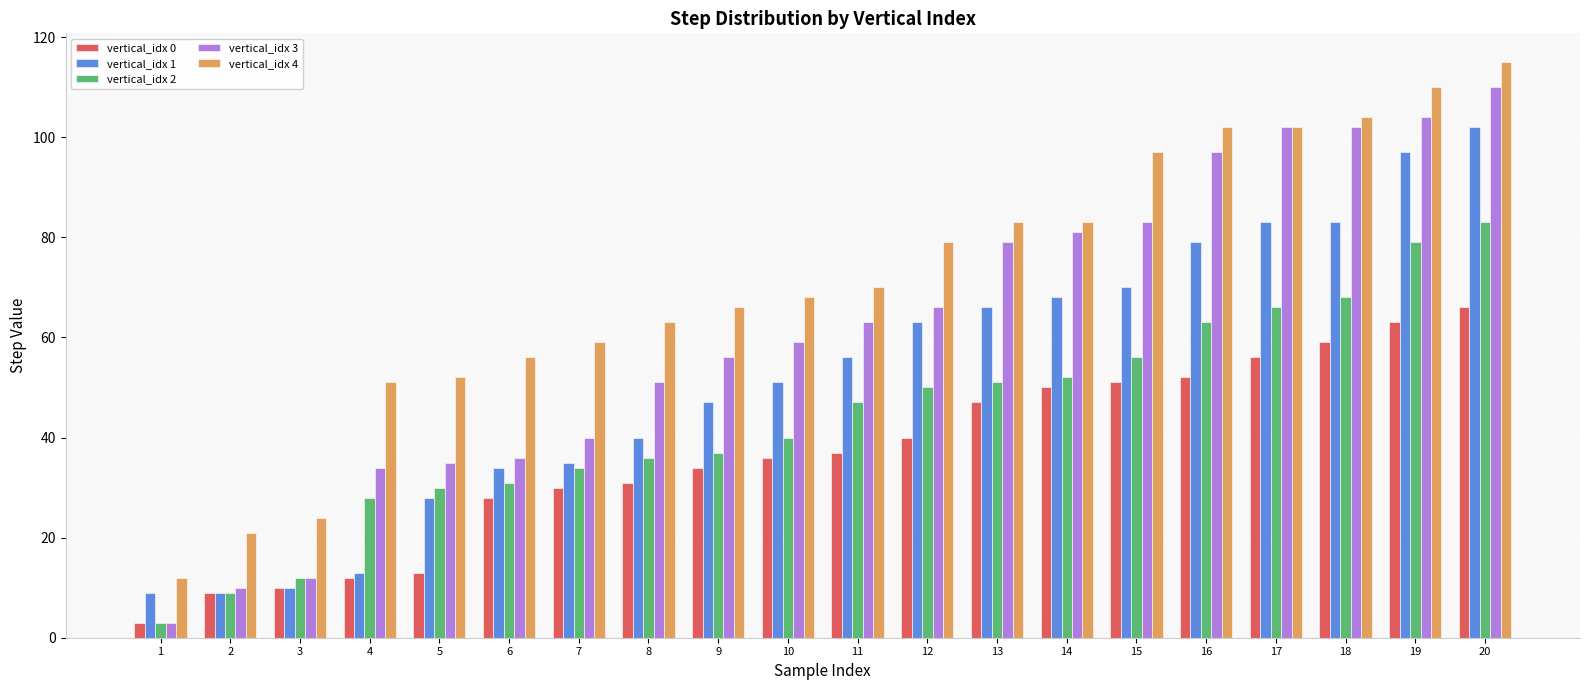

Reading left to right, extract all data points from this chart.

vertical_idx 0: 1=3	2=9	3=10	4=12	5=13	6=28	7=30	8=31	9=34	10=36	11=37	12=40	13=47	14=50	15=51	16=52	17=56	18=59	19=63	20=66
vertical_idx 1: 1=9	2=9	3=10	4=13	5=28	6=34	7=35	8=40	9=47	10=51	11=56	12=63	13=66	14=68	15=70	16=79	17=83	18=83	19=97	20=102
vertical_idx 2: 1=3	2=9	3=12	4=28	5=30	6=31	7=34	8=36	9=37	10=40	11=47	12=50	13=51	14=52	15=56	16=63	17=66	18=68	19=79	20=83
vertical_idx 3: 1=3	2=10	3=12	4=34	5=35	6=36	7=40	8=51	9=56	10=59	11=63	12=66	13=79	14=81	15=83	16=97	17=102	18=102	19=104	20=110
vertical_idx 4: 1=12	2=21	3=24	4=51	5=52	6=56	7=59	8=63	9=66	10=68	11=70	12=79	13=83	14=83	15=97	16=102	17=102	18=104	19=110	20=115